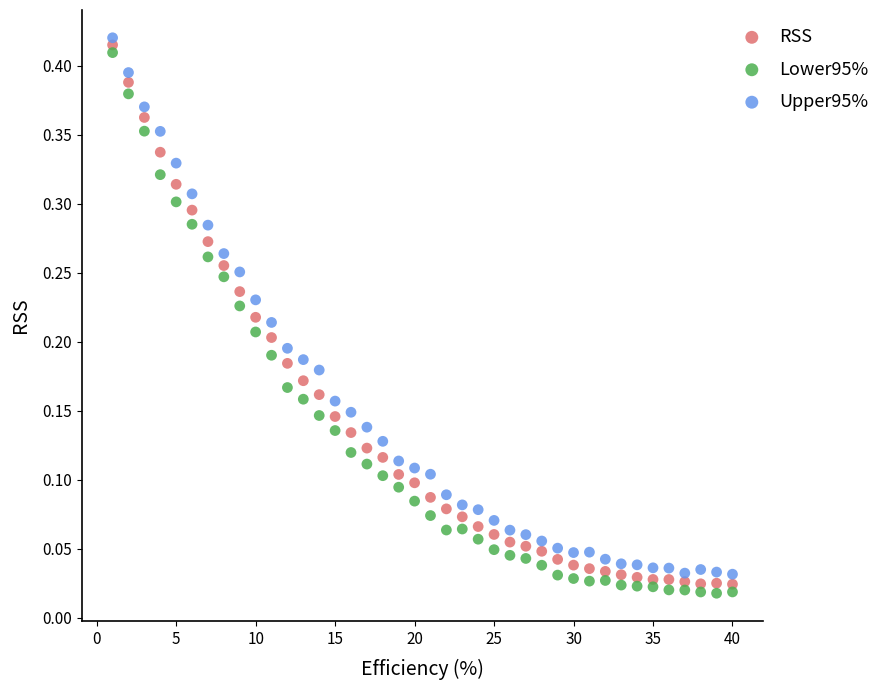

Which series contains the highest Y value?

Upper95%